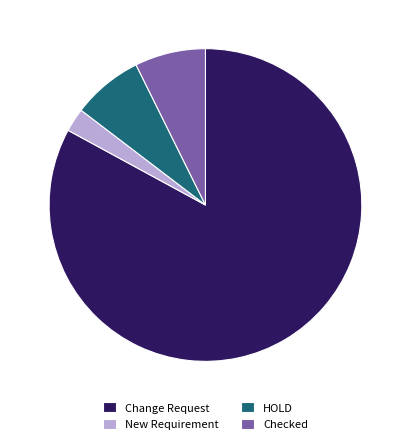

The New Requirement slice represents 44% of the pie. True or false?

False